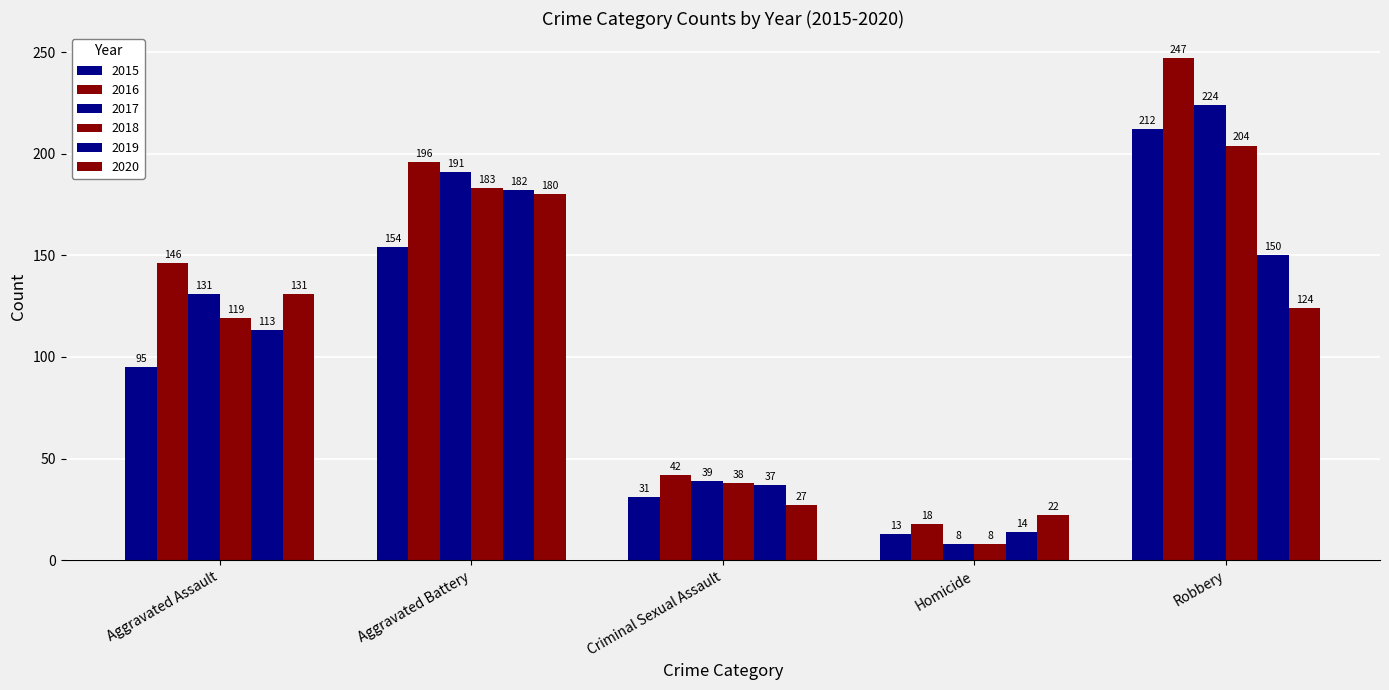

What is the sum of all 2015 values?

505